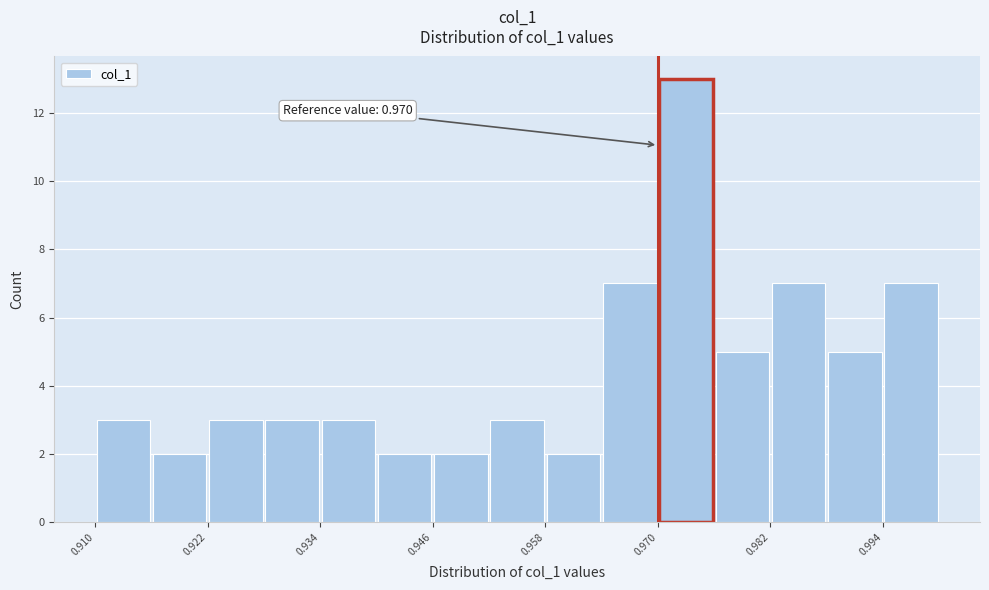

Read against the x-axis, roughly where is the centre of the tallest bar?

0.974